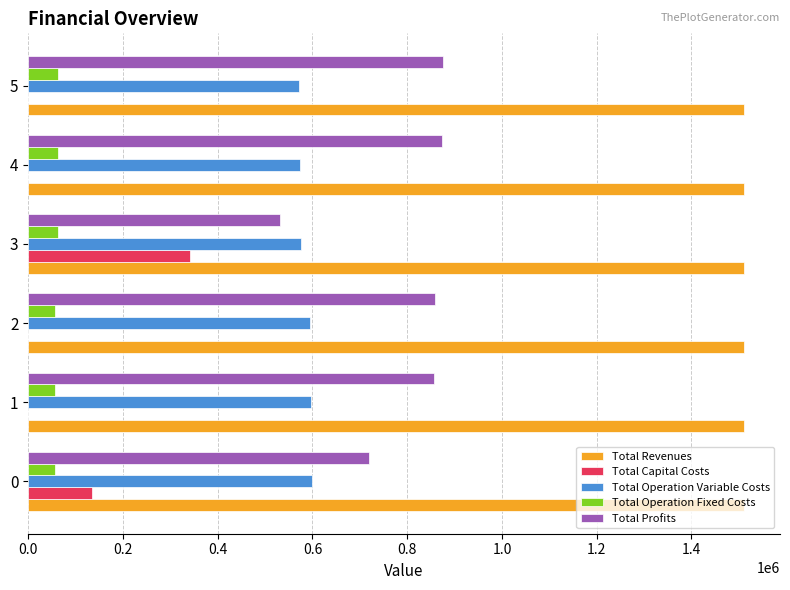

Which series has the largest total across all categories?

Total Revenues